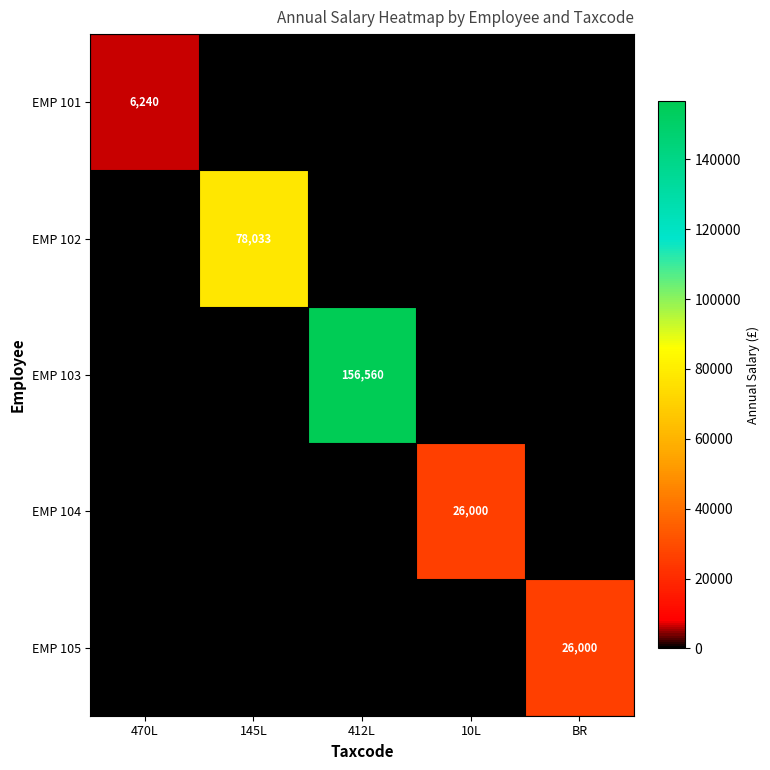

True or false: EMP 105 has a value of 26000 at BR.

True